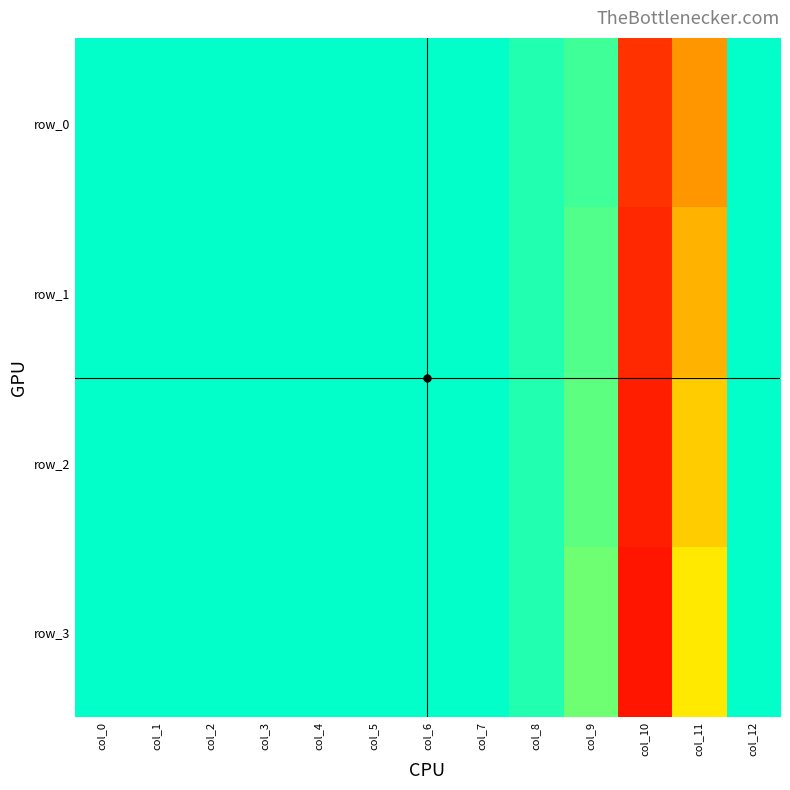

What is the difference between the highest and lowest values at col_11?

0.2